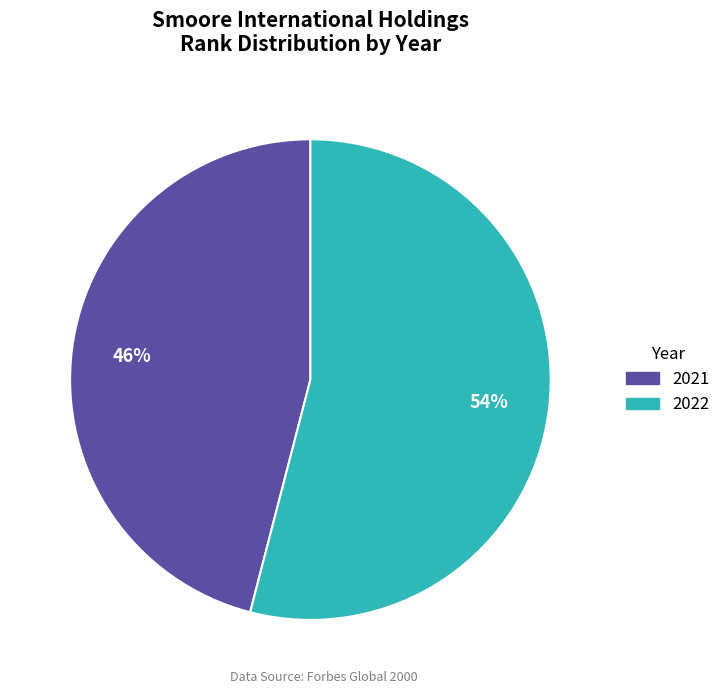

Which category has the biggest portion of the pie?

2022